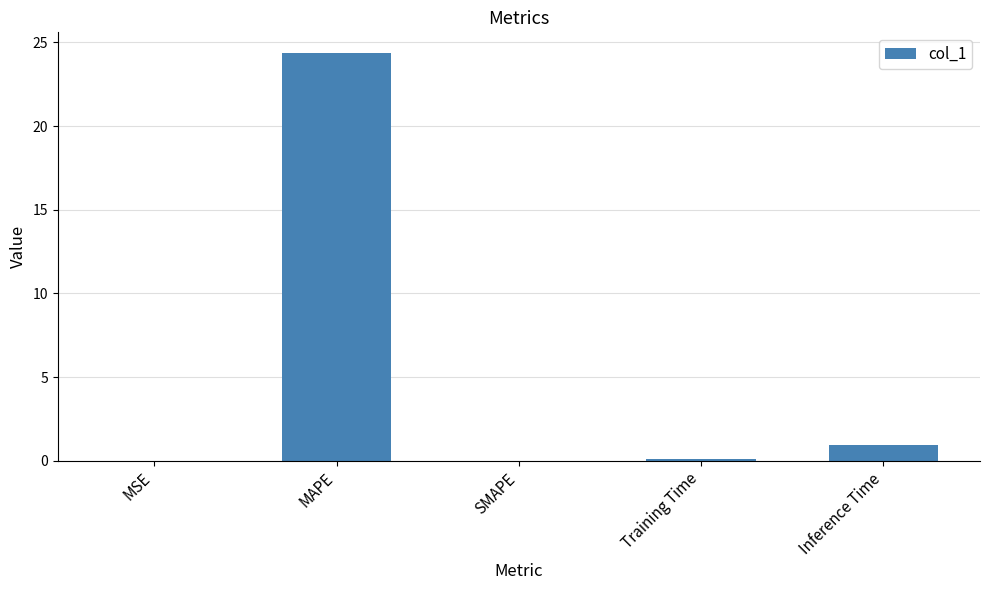

Where is the data nearest to the value 12?

Inference Time